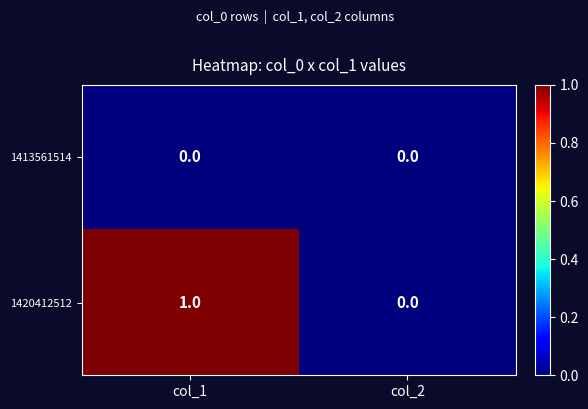

Which label corresponds to the largest value in the chart?

col_1